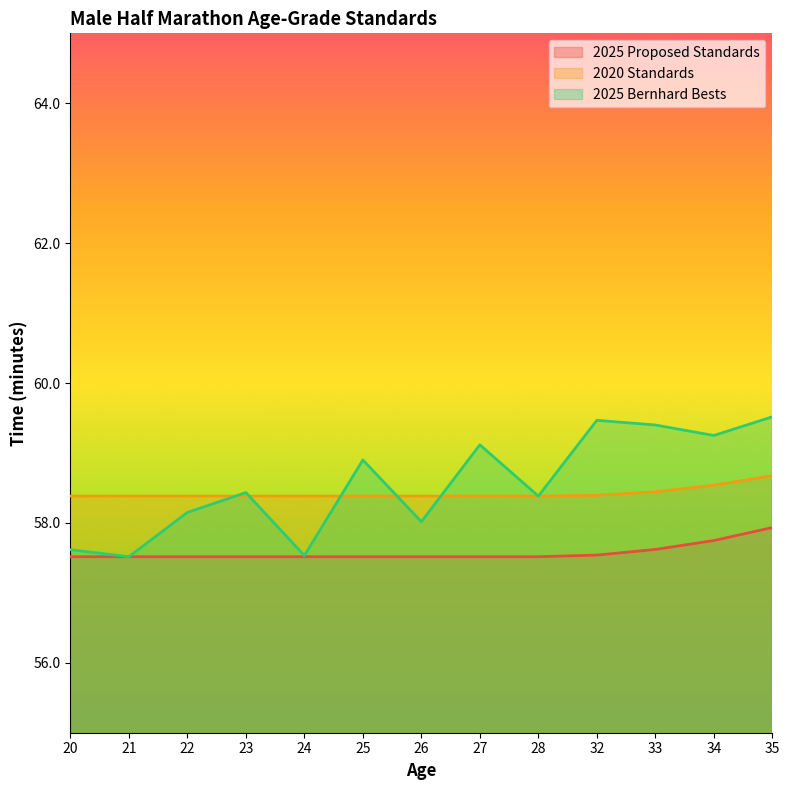

What is the total value across all series at 28?

174.3